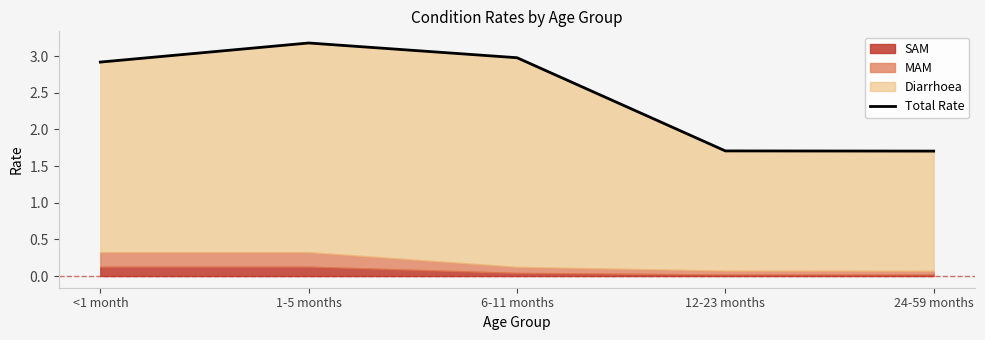

Reading right to left, transcribe all the data shown in this chart.

24-59 months=1.7	12-23 months=1.7	6-11 months=3.0	1-5 months=3.2	<1 month=2.9